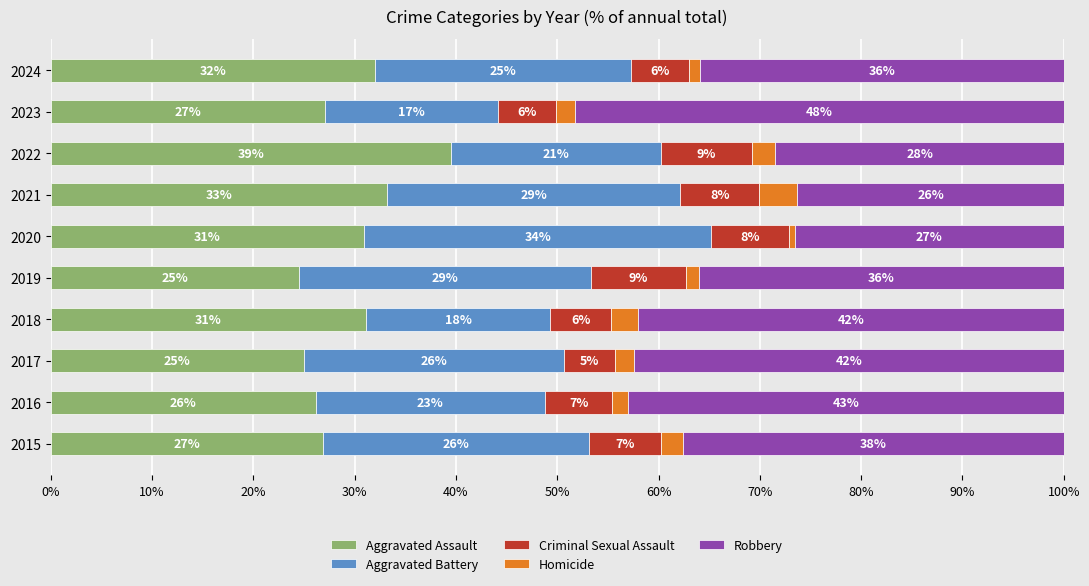

What is the sum of the Aggravated Assault values at 2024 and 2017?

57.0